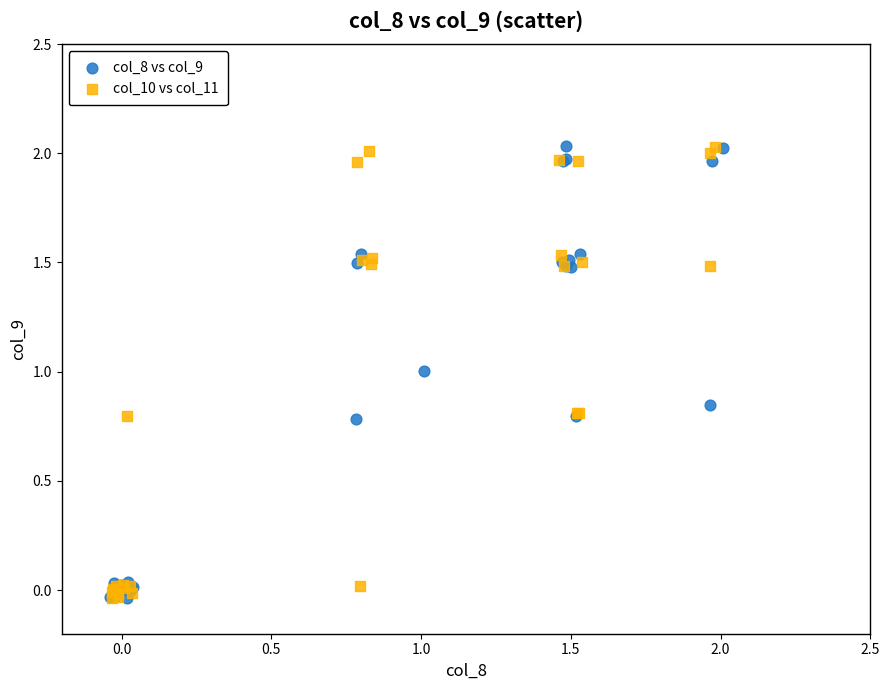

What are all the series names shown in the legend?

col_8 vs col_9, col_10 vs col_11